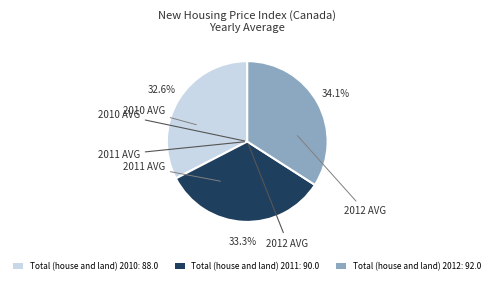

Combined, do Total (house and land) 2010: 88.0 and Total (house and land) 2011: 90.0 account for over 50%?

Yes